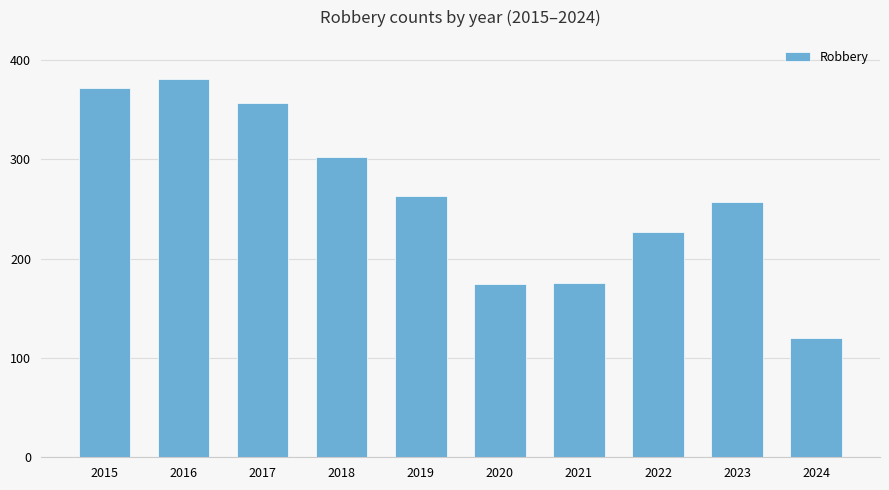

What is the value of the 9th bar from the left?

257